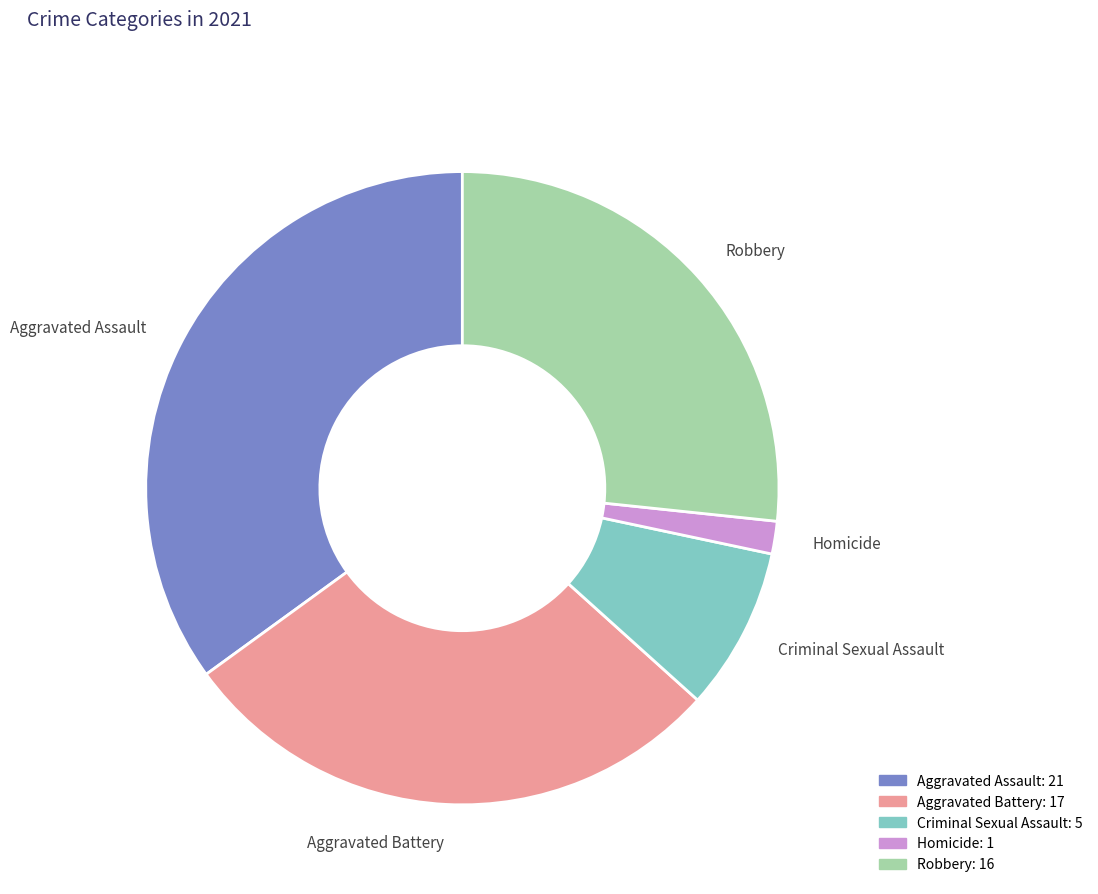

Does Aggravated Battery account for over 50% of the chart?

No